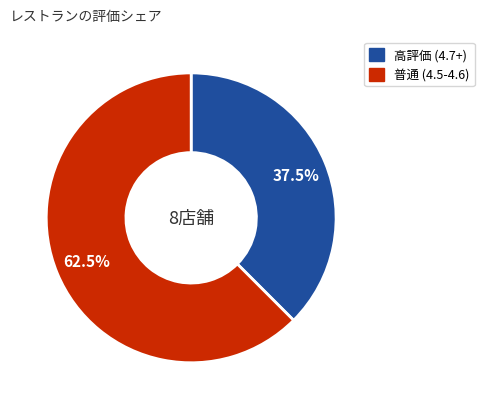

Does 普通 (4.5-4.6) account for over 50% of the chart?

Yes